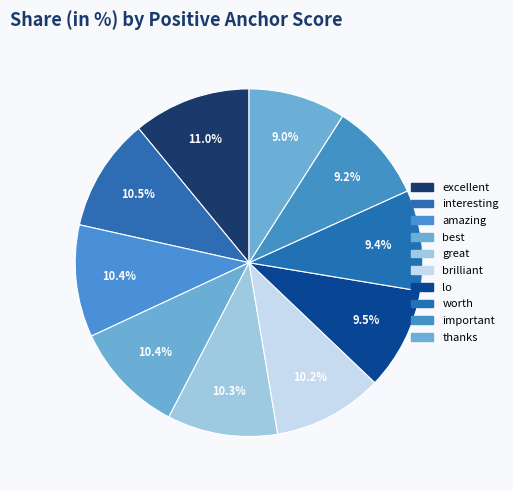

Does best account for over 50% of the chart?

No